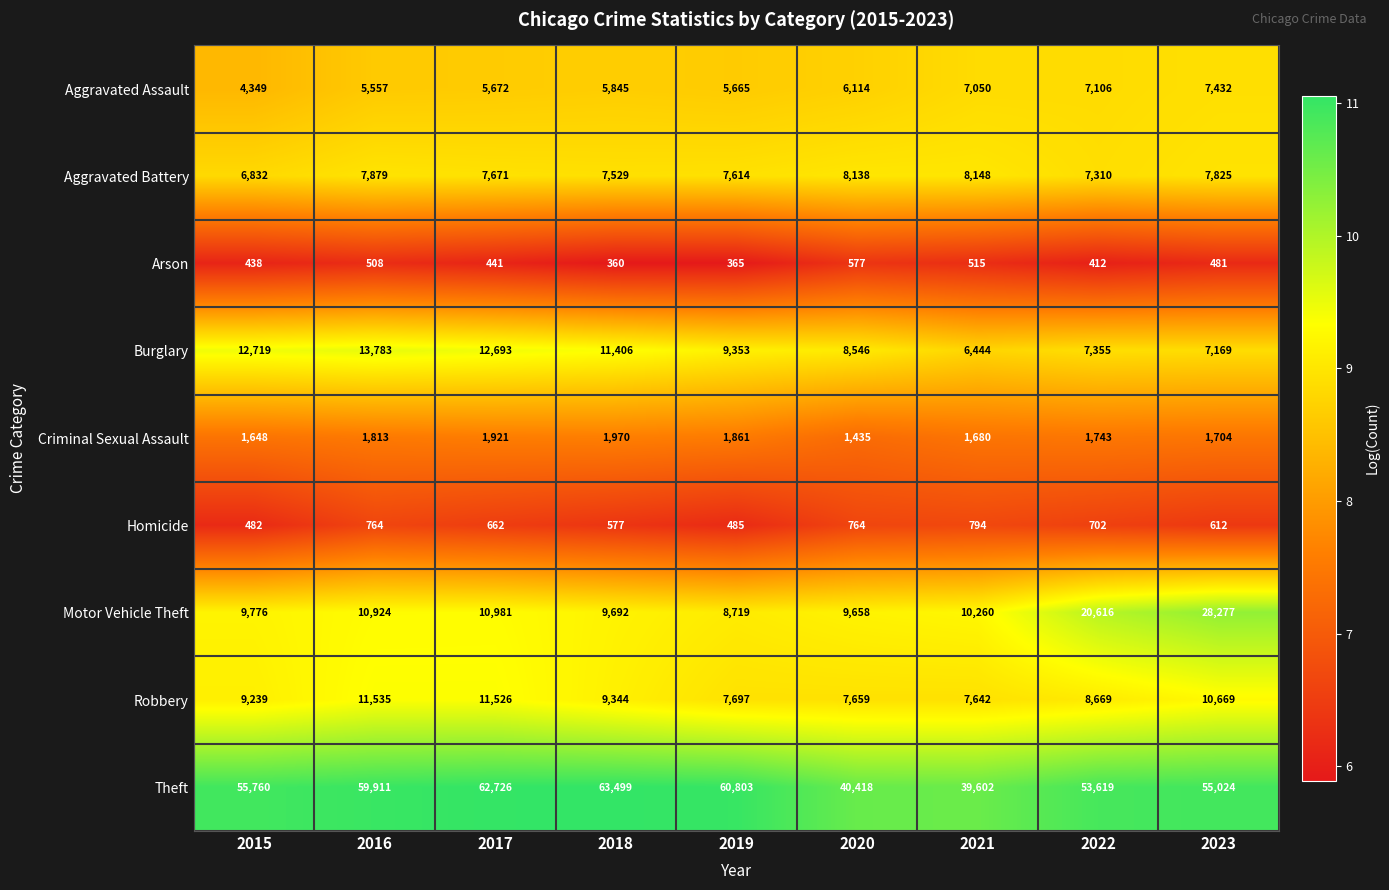

Count the number of data series in this chart.

9